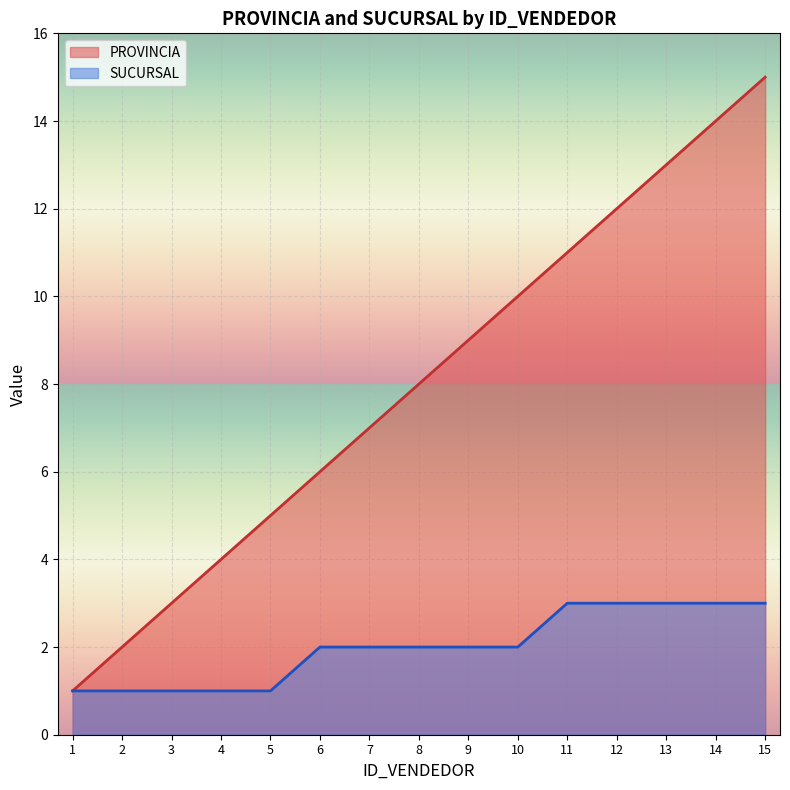

True or false: SUCURSAL and PROVINCIA cross at least once.

False